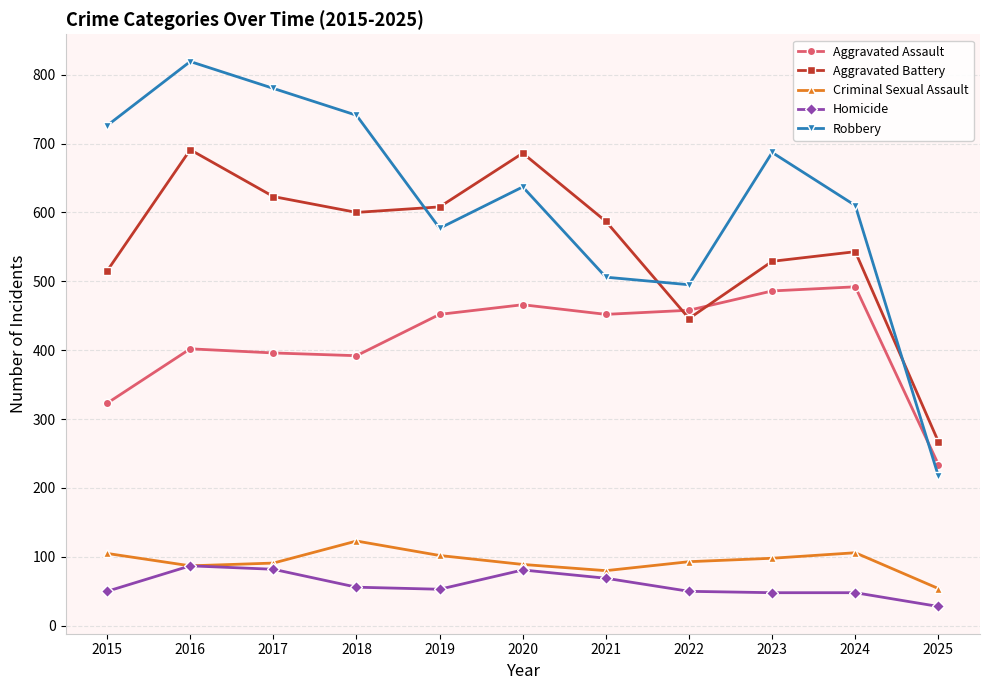

True or false: Aggravated Assault and Criminal Sexual Assault intersect in this chart.

False